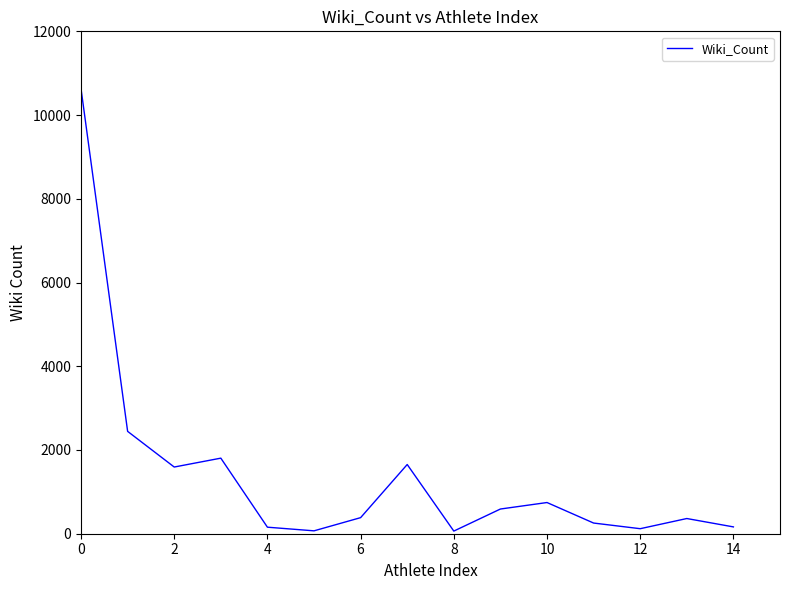

What is the difference between the maximum and minimum values?

10565